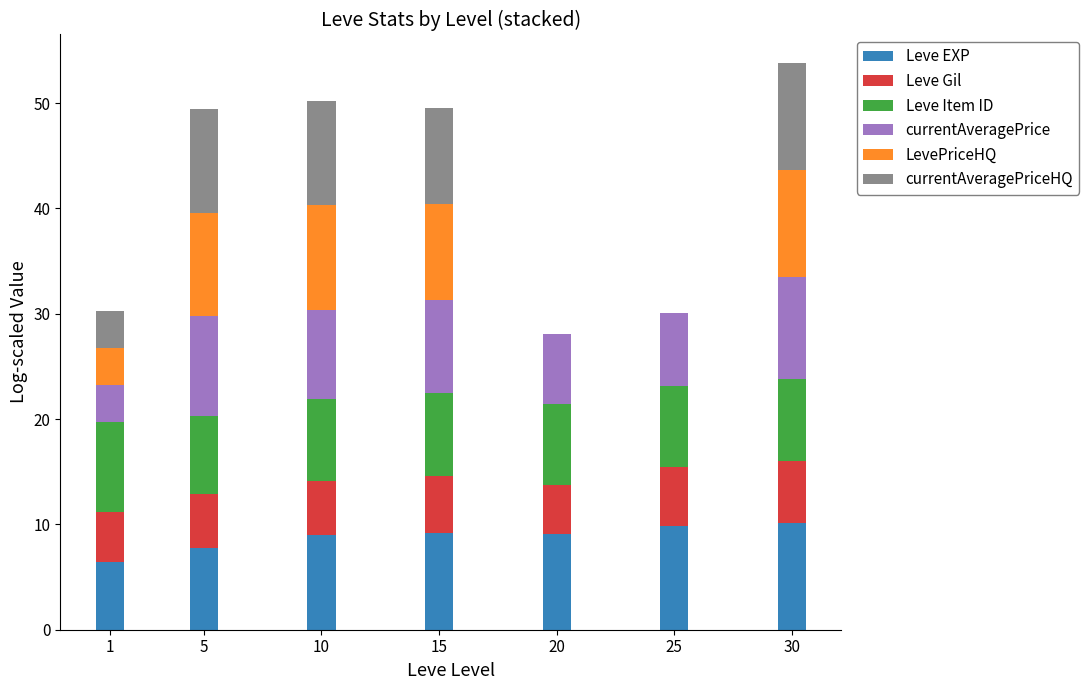

What is the total value across all series at 1?

30.3